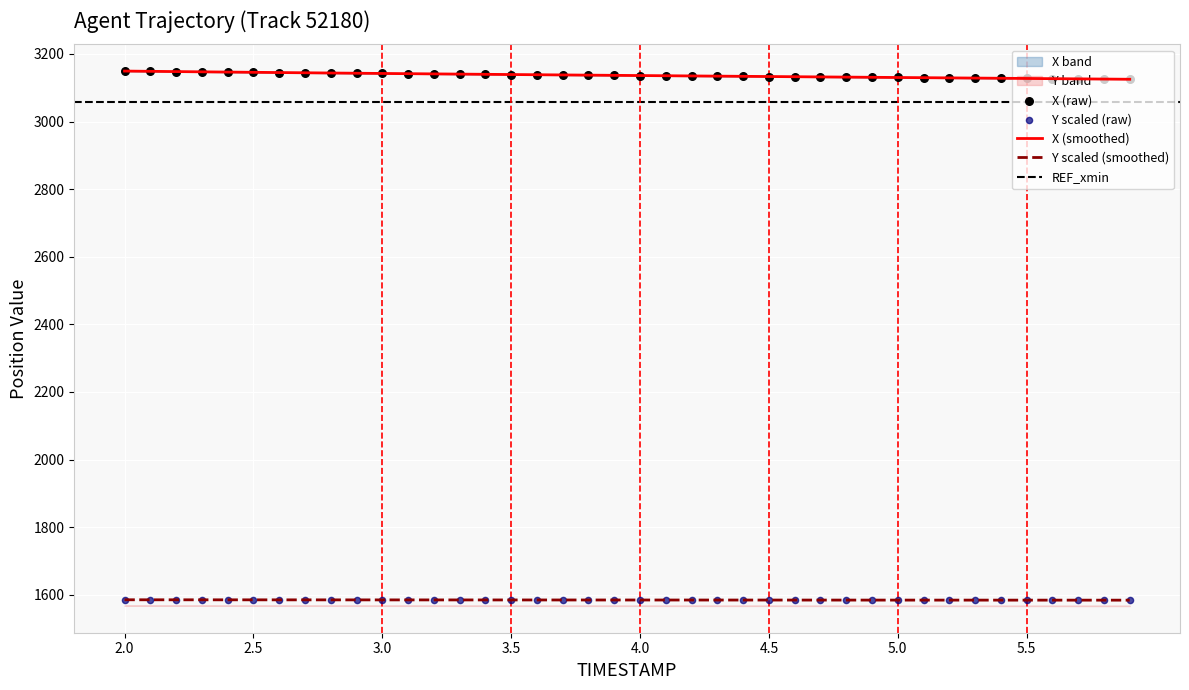

At how many categories does at least one series exceed 2532?

40